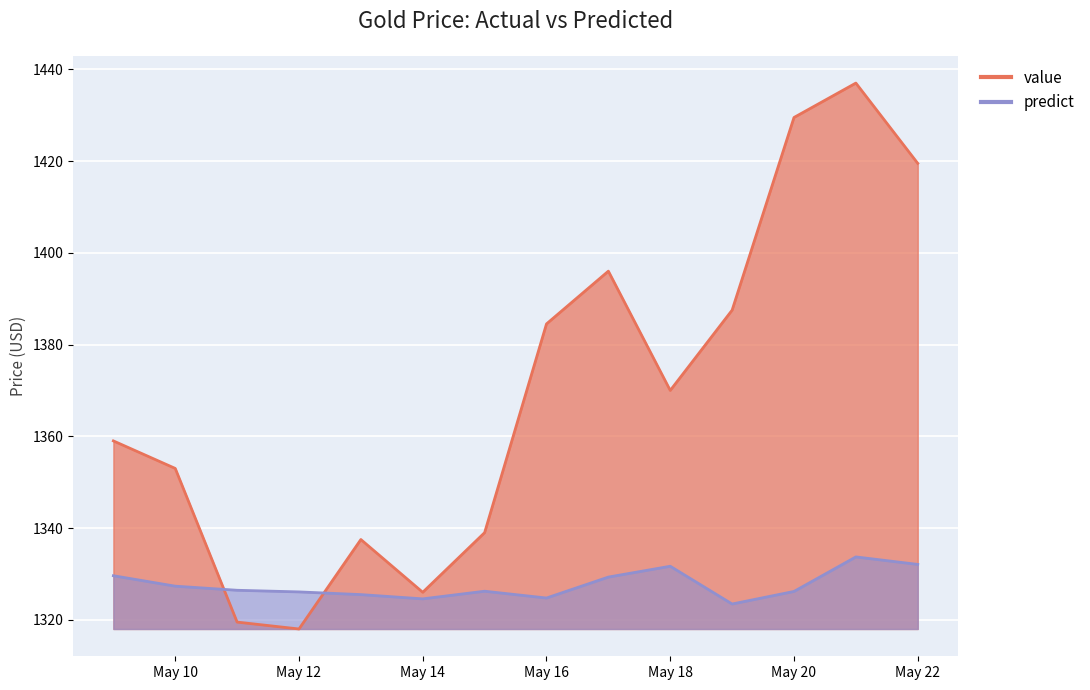

How many interior local valleys does the predict series have?

3